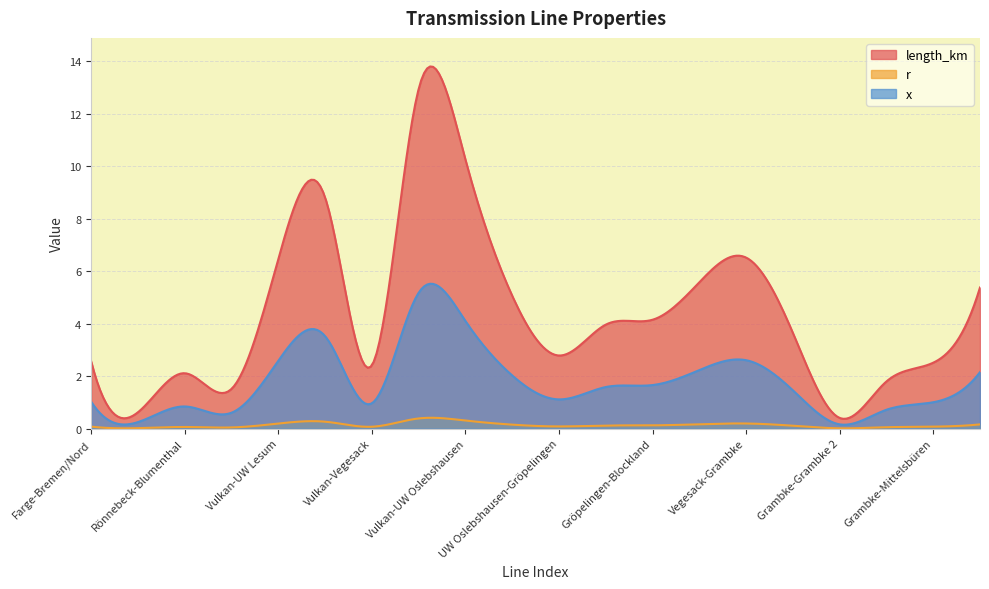

What value does the length_km series have at Vulkan-UW Lesum?

6.5